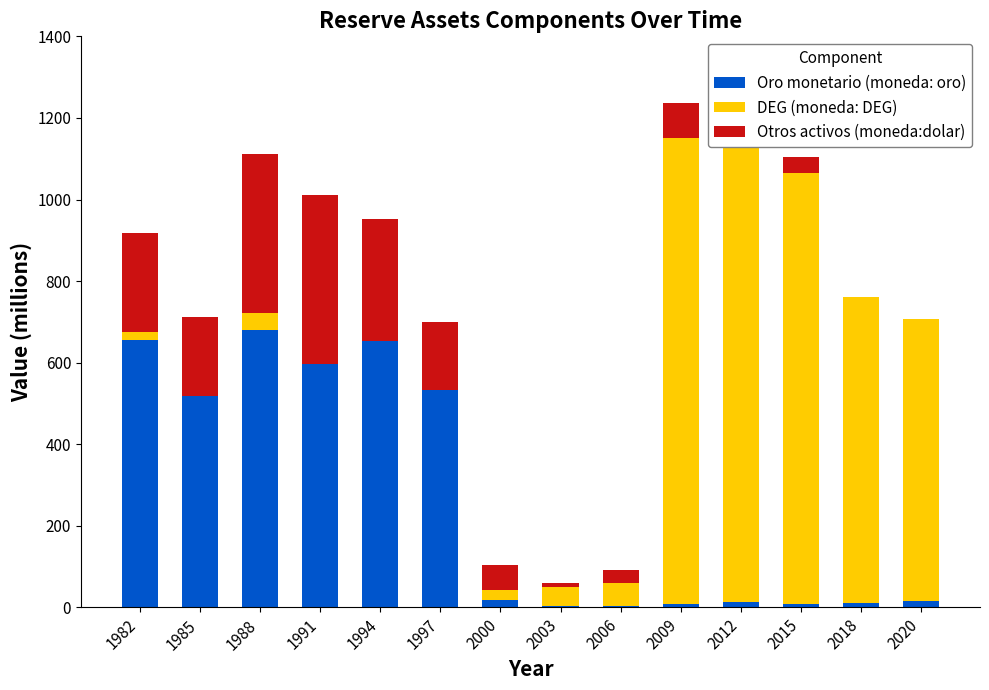

Which label corresponds to the smallest value in the chart?

1985